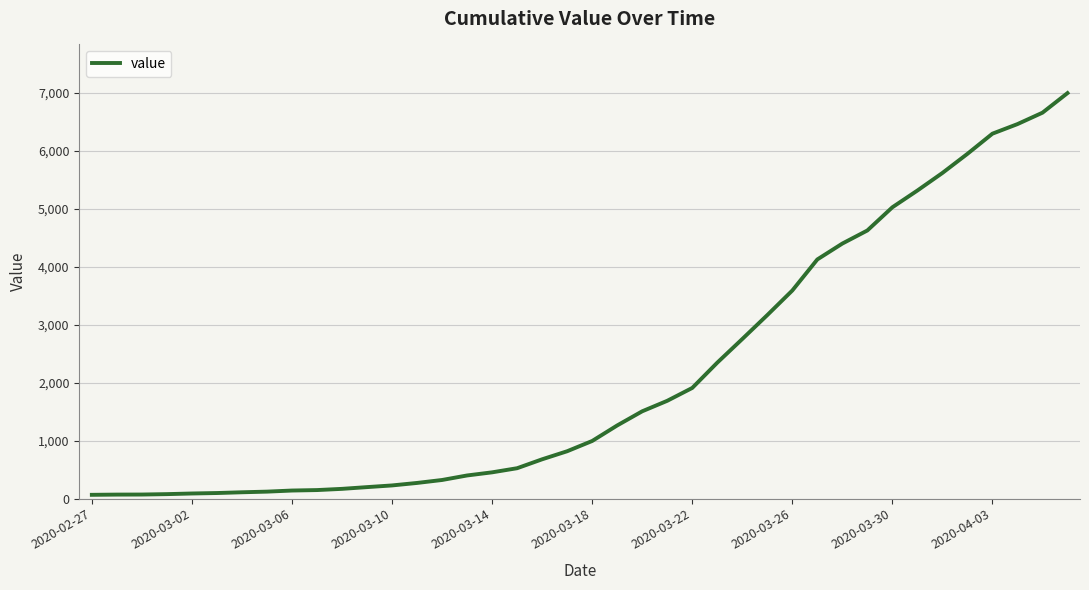

What is the maximum value shown in the chart?

6995